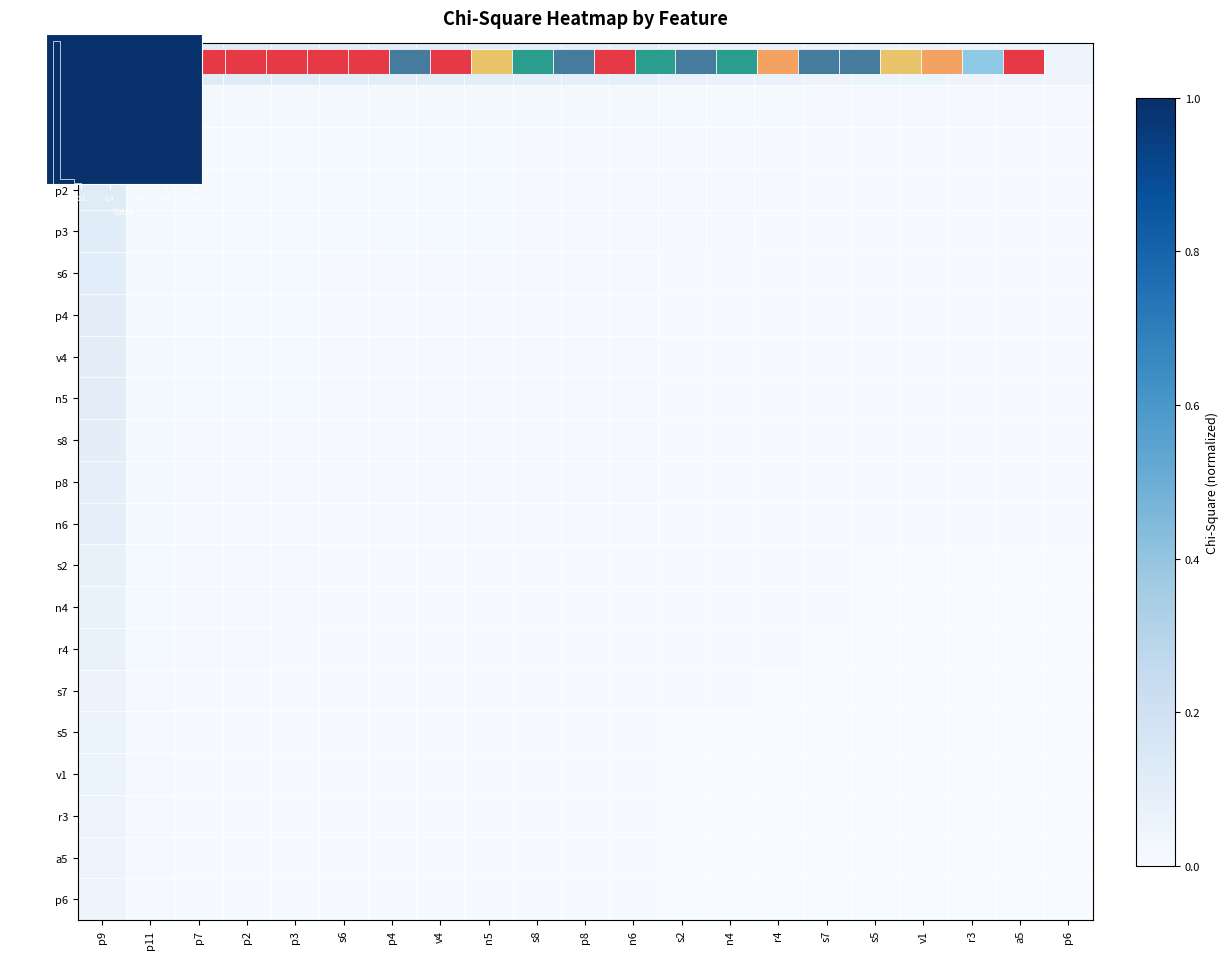

At which category is the sum across all series the highest?

p9